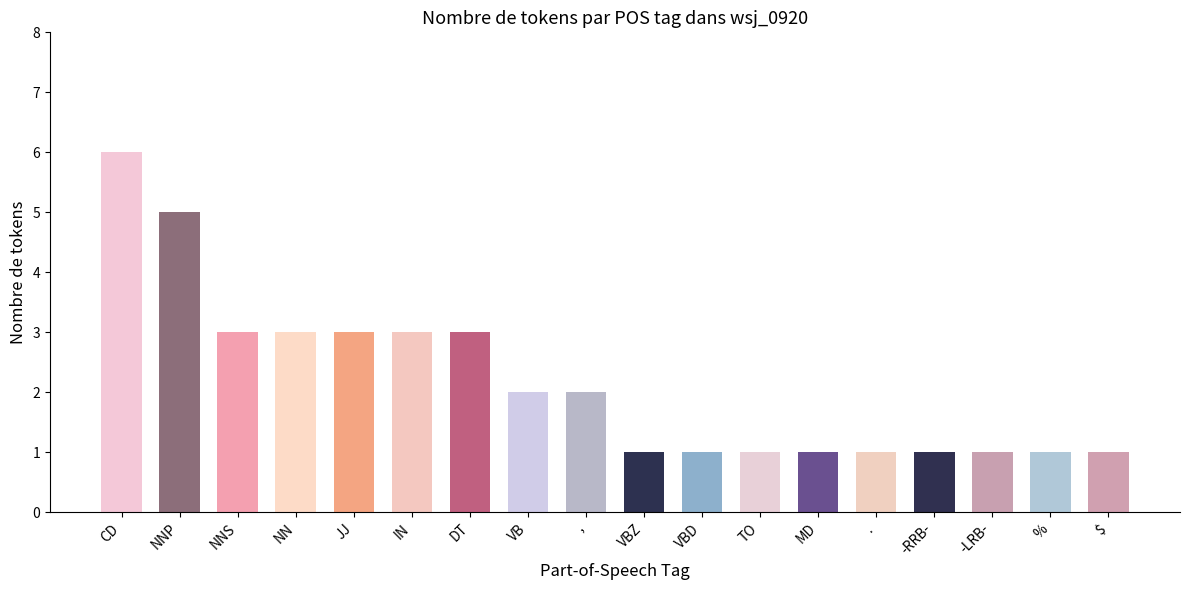

Count the number of categories in the chart.

18